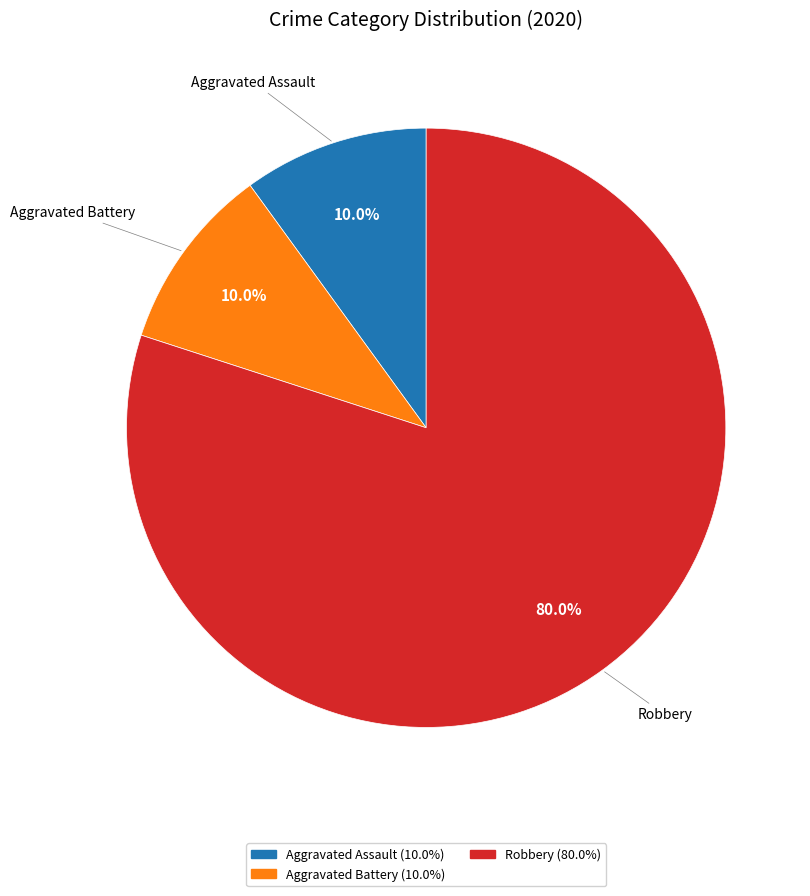

Does any single category account for the majority?

Yes